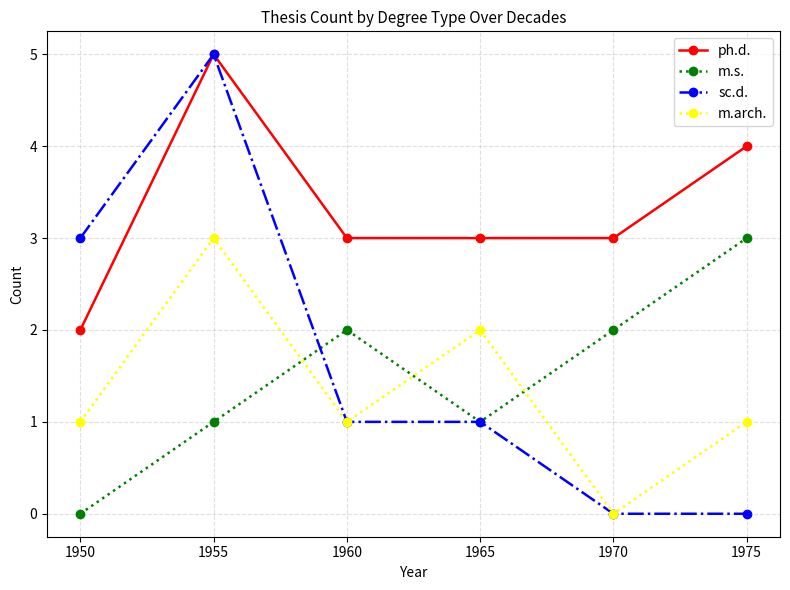

True or false: ph.d. and m.s. cross at least once.

False